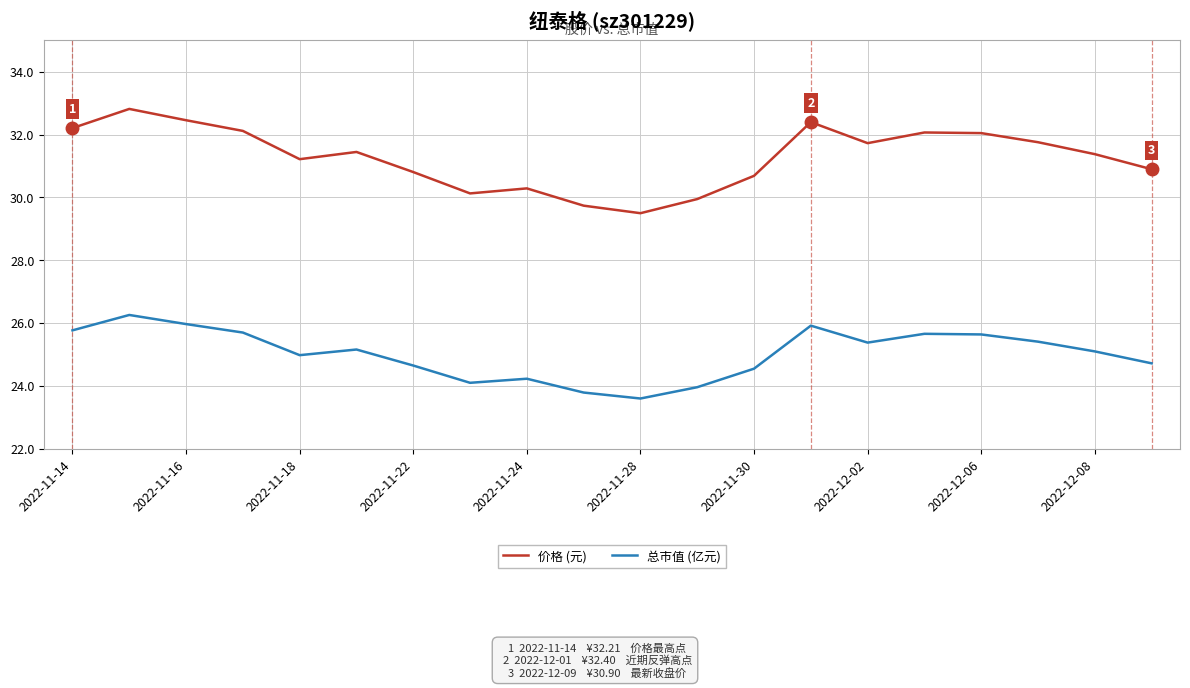

True or false: 总市值 (亿元) and 价格 (元) cross at least once.

False